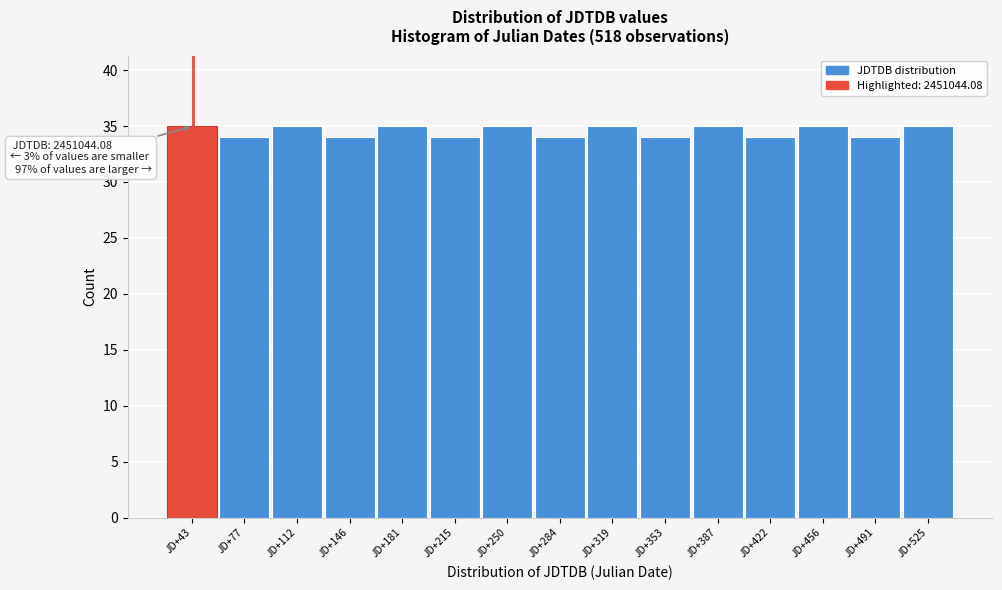

Reading left to right, extract all data points from this chart.

JD+43=35	JD+77=34	JD+112=35	JD+146=34	JD+181=35	JD+215=34	JD+250=35	JD+284=34	JD+319=35	JD+353=34	JD+387=35	JD+422=34	JD+456=35	JD+491=34	JD+525=35